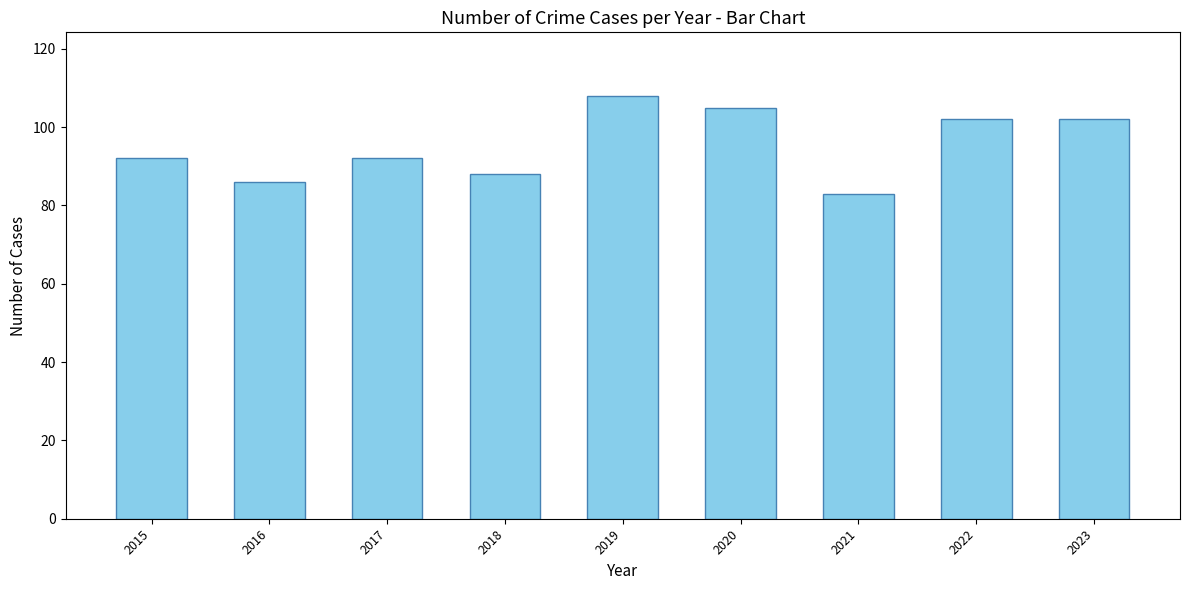

What is the sum of the values at 2017 and 2019?

200